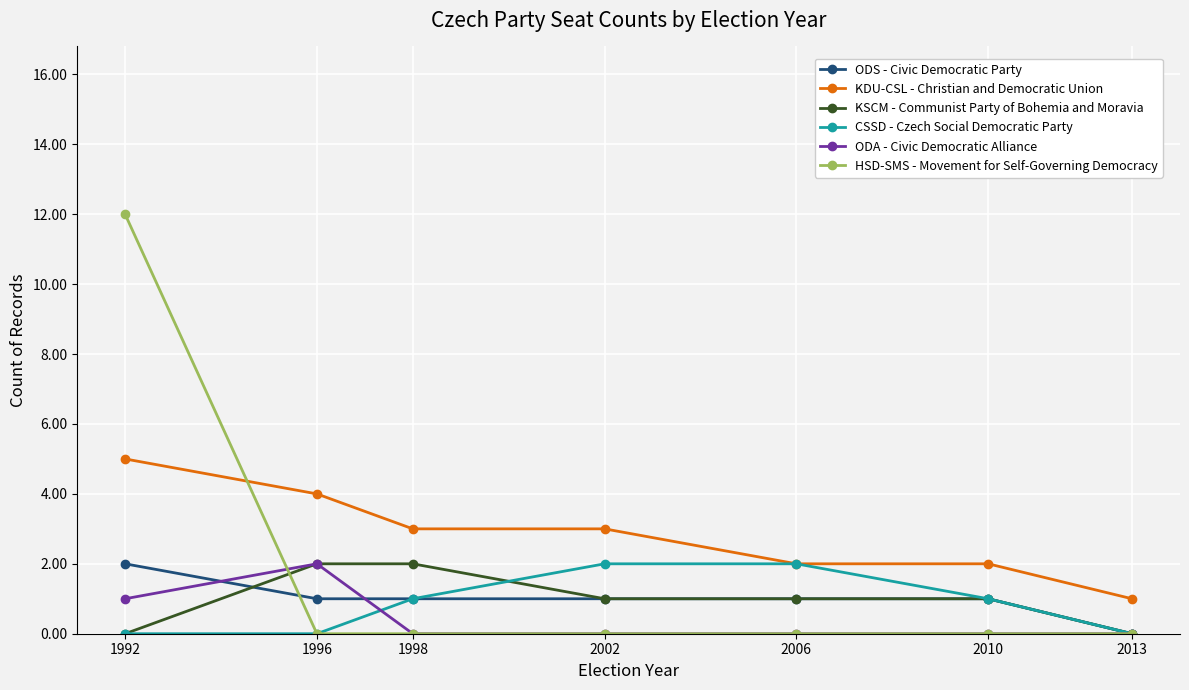

What is the difference between the maximum and second lowest values in the KSCM - Communist Party of Bohemia and Moravia series?

2